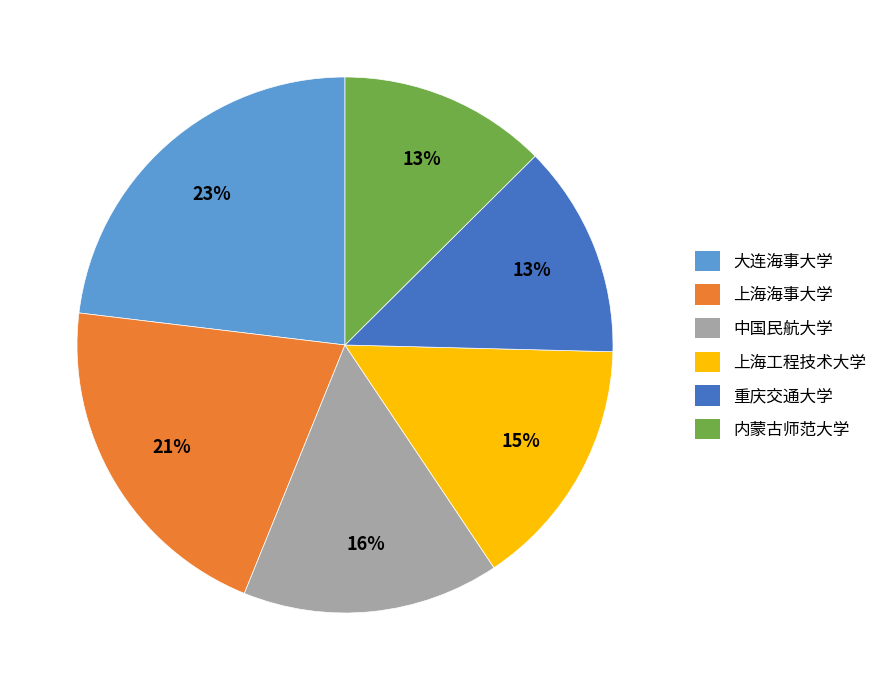

True or false: 中国民航大学 accounts for 6% of the total.

False